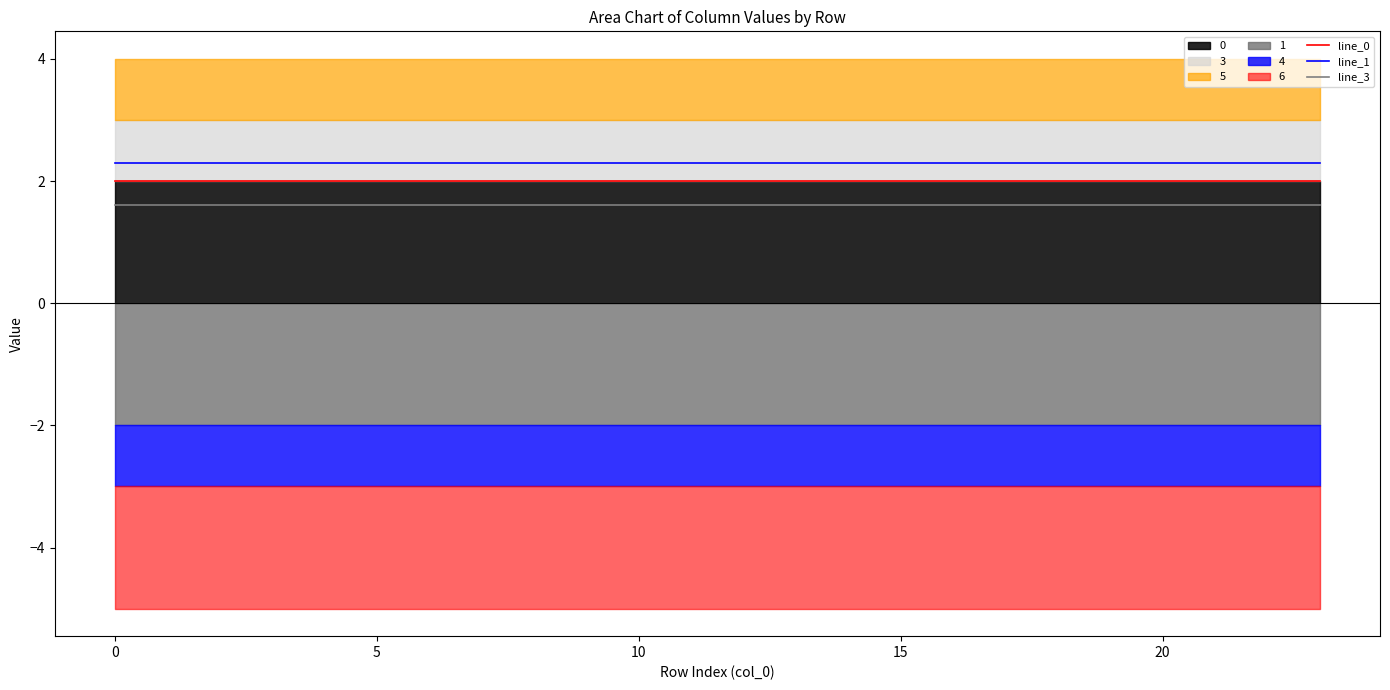

How many lines are shown in the chart?

3